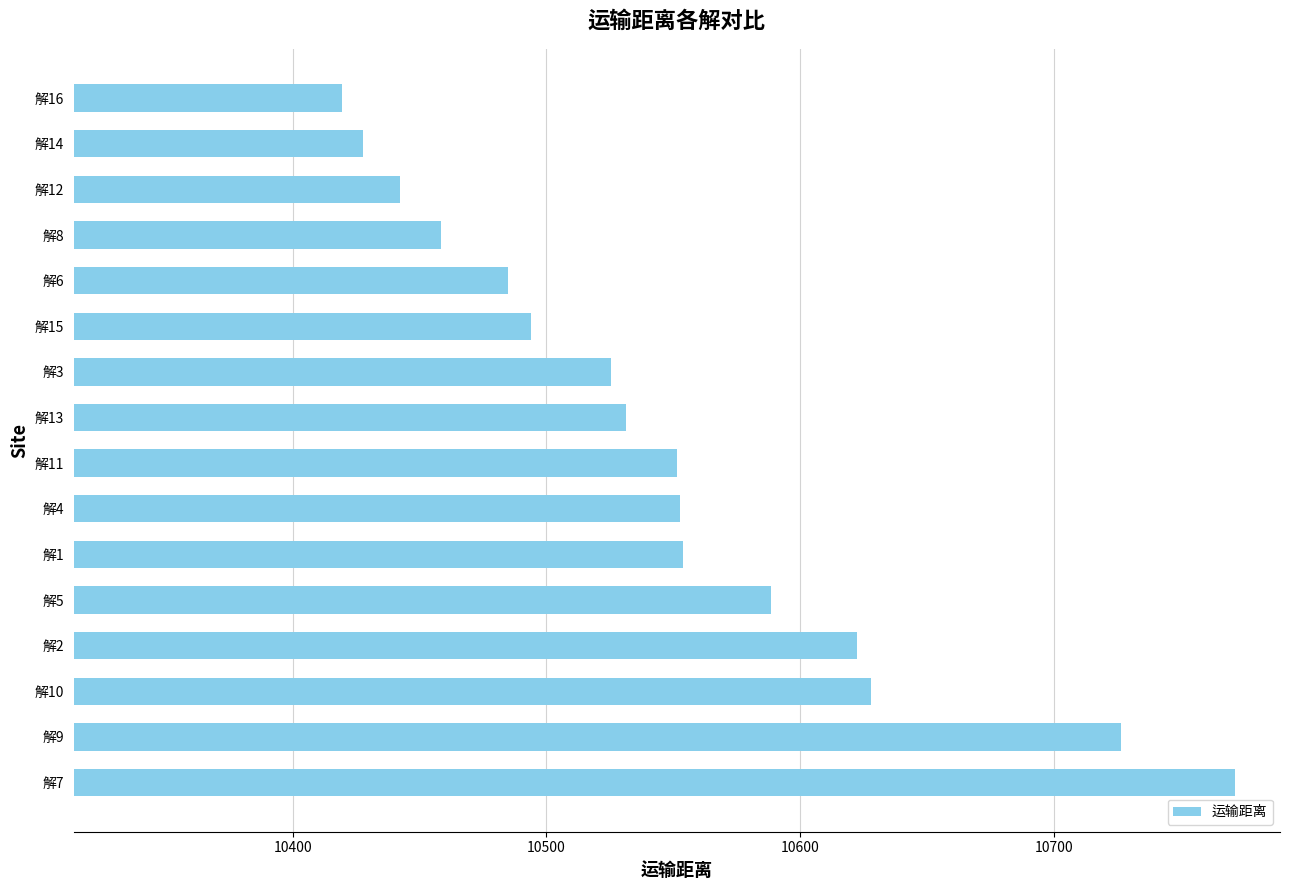

What is the average value?

10548.6